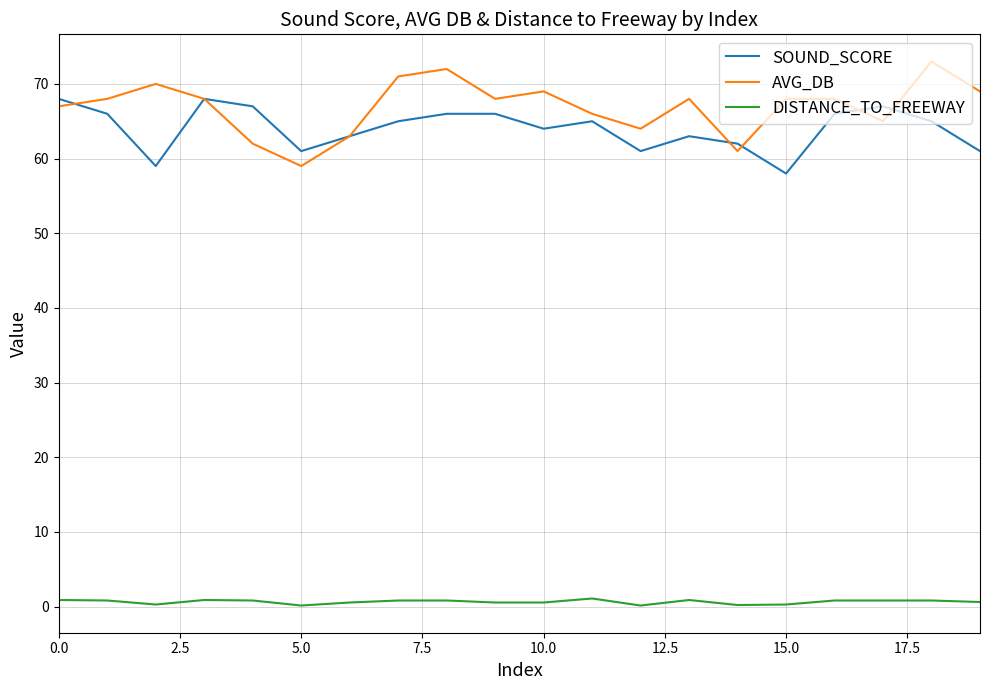

Which series has the largest range (max minus min)?

AVG_DB